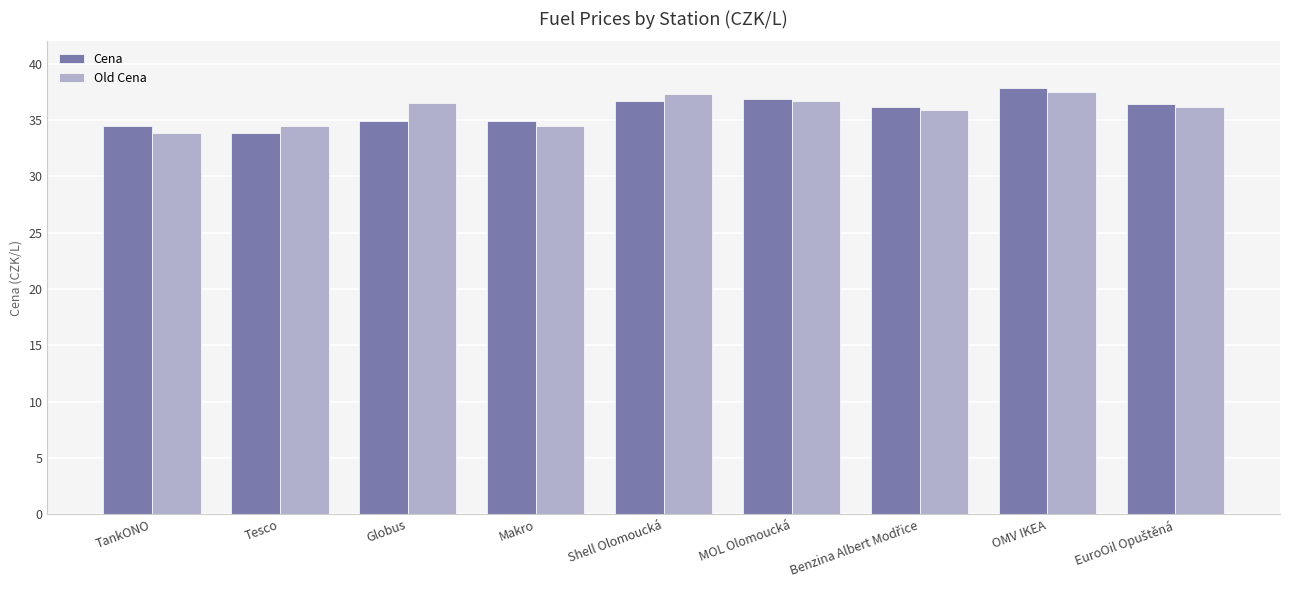

Which series changed the most between Makro and MOL Olomoucká?

Old Cena